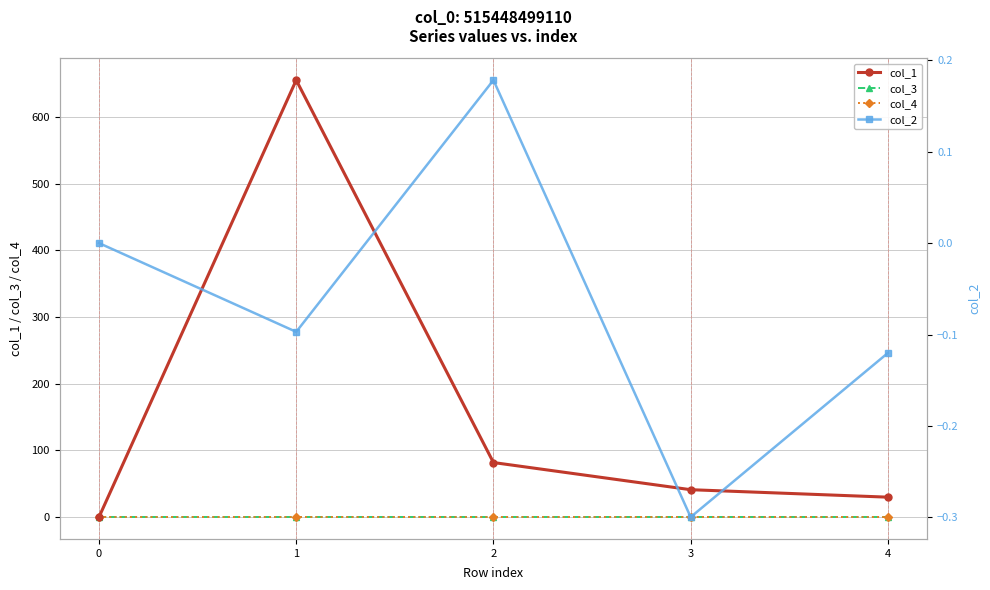

How many distinct data groups are displayed?

4